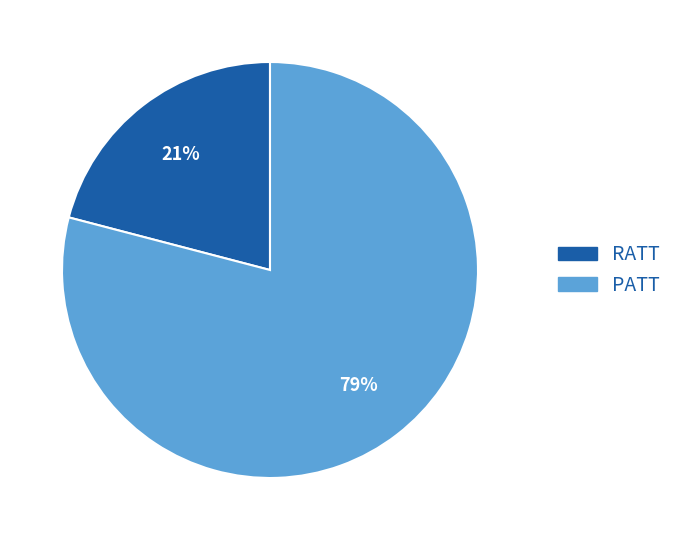

What is the ratio of the value at PATT to the value at RATT?

3.8